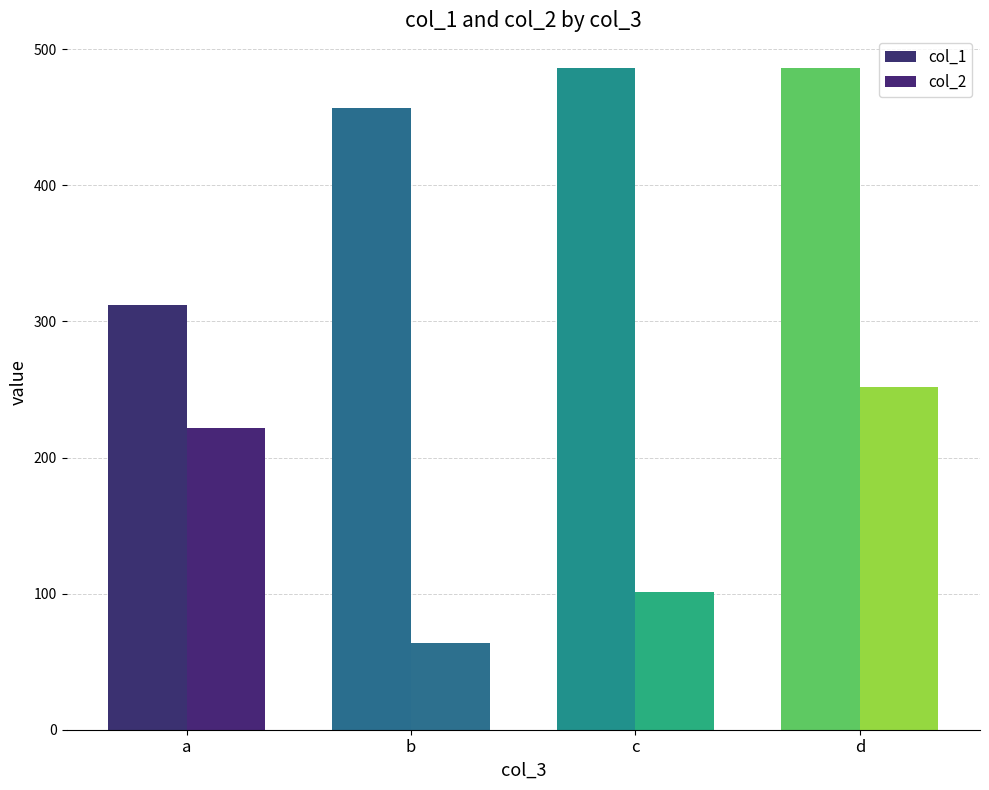

Reading left to right, what are all the values shown in this chart?

col_1: a=312	b=457	c=486	d=486
col_2: a=222	b=64	c=101	d=252